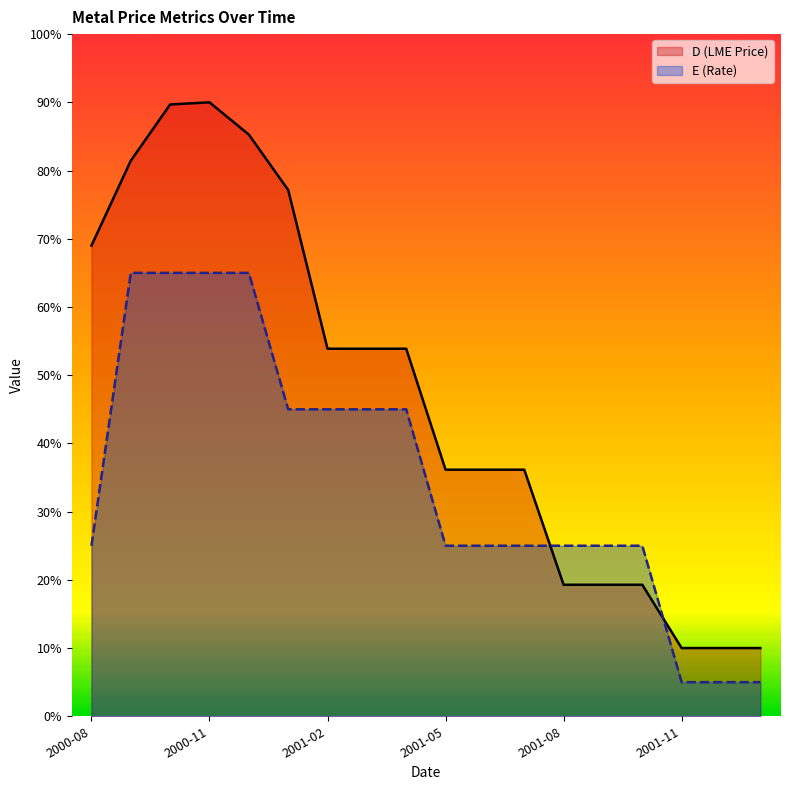

Reading left to right, list all the values displayed in this chart.

D: 69.0	81.4	89.7	90.0	85.3	77.2	53.9	53.9	53.9	36.1	36.1	36.1	19.3	19.3	19.3	10.0	10.0	10.0
E: 25.0	65.0	65.0	65.0	65.0	45.0	45.0	45.0	45.0	25.0	25.0	25.0	25.0	25.0	25.0	5.0	5.0	5.0